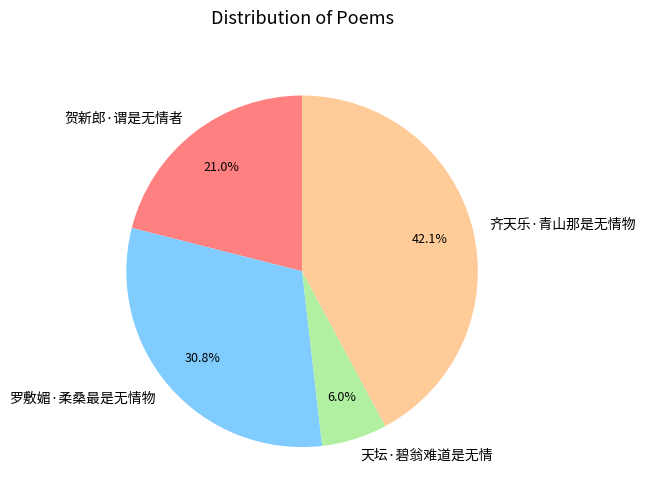

Which slice is the smallest?

天坛·碧翁难道是无情